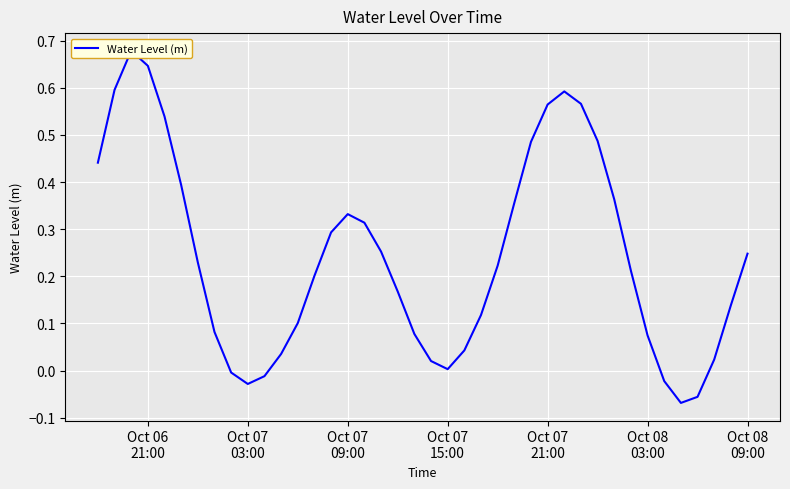

How many data points does each series have?

40